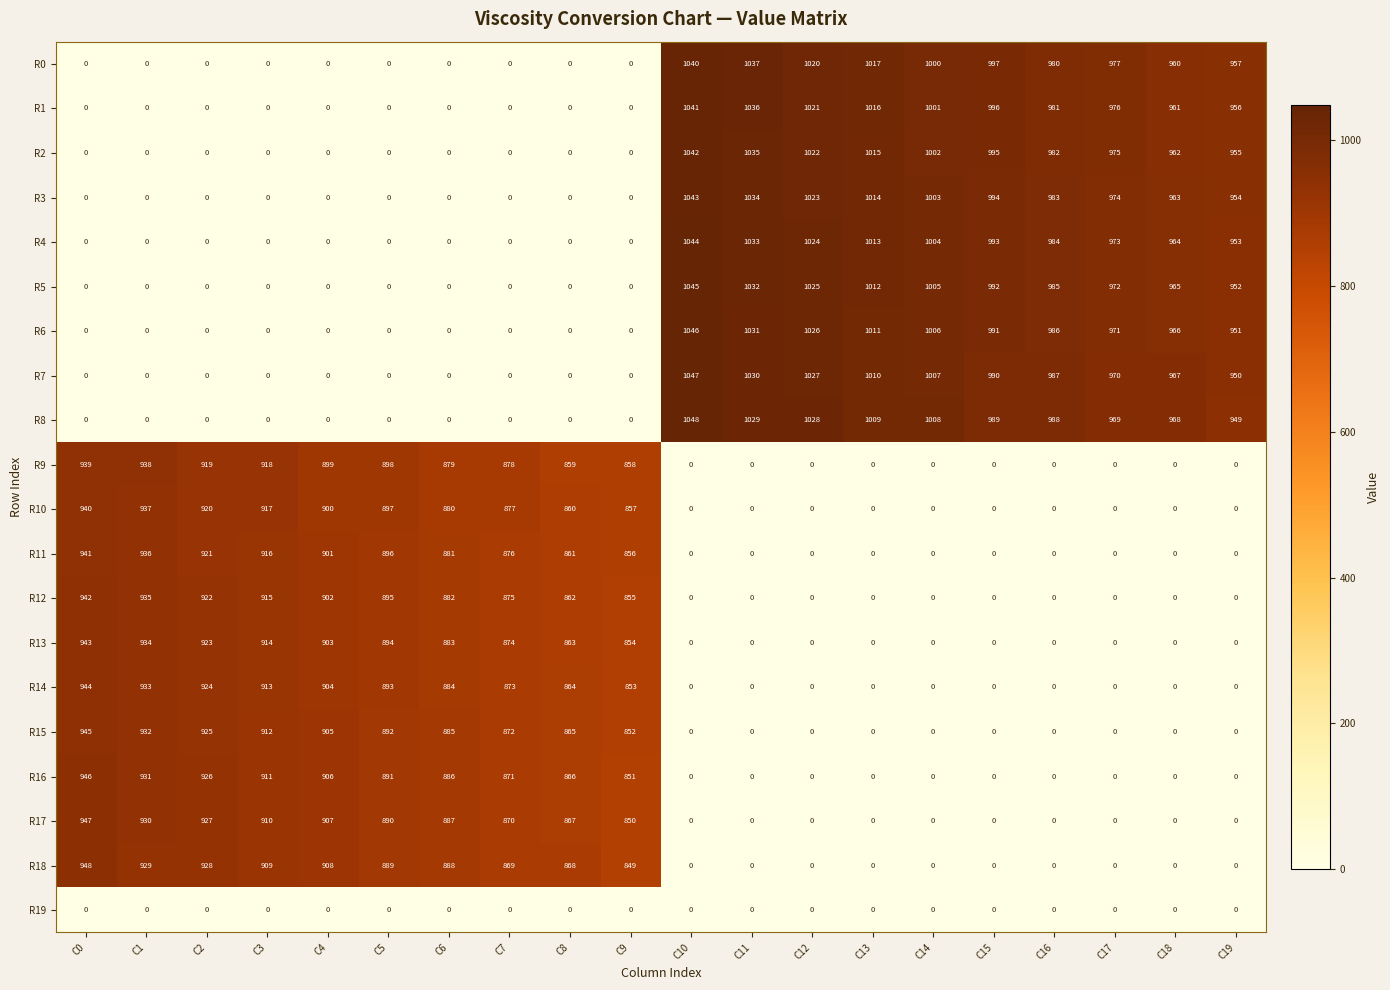

What is the average value of the R17 series?

449